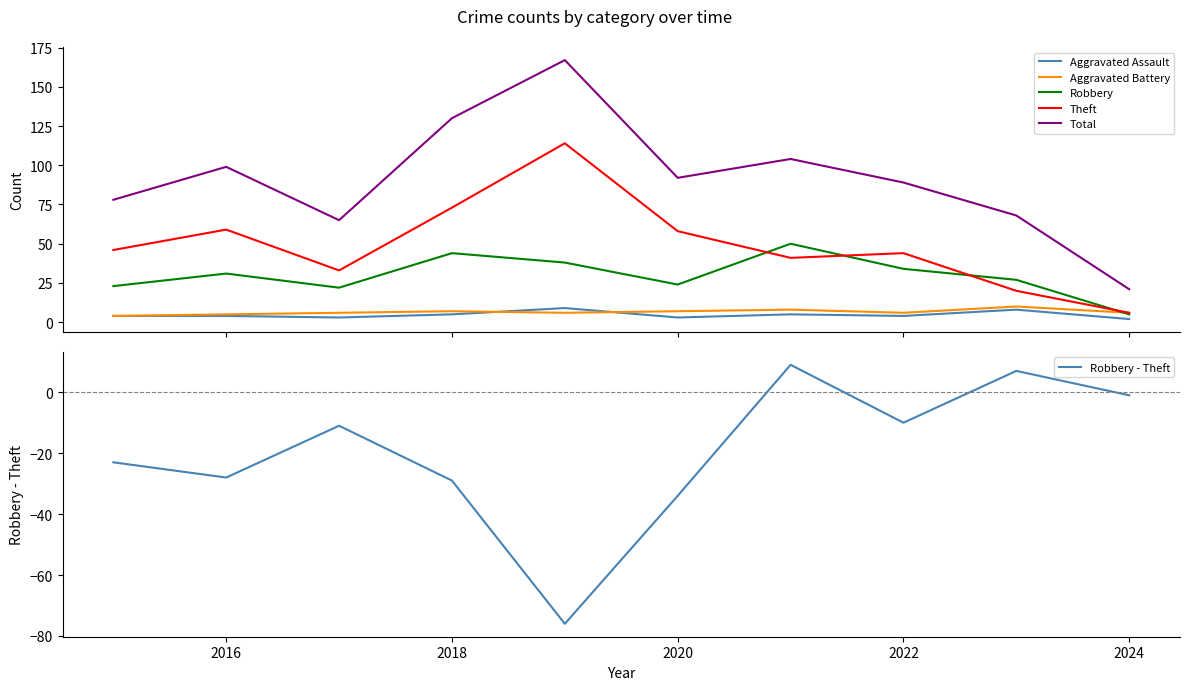

Does the chart have visible grid lines?

No